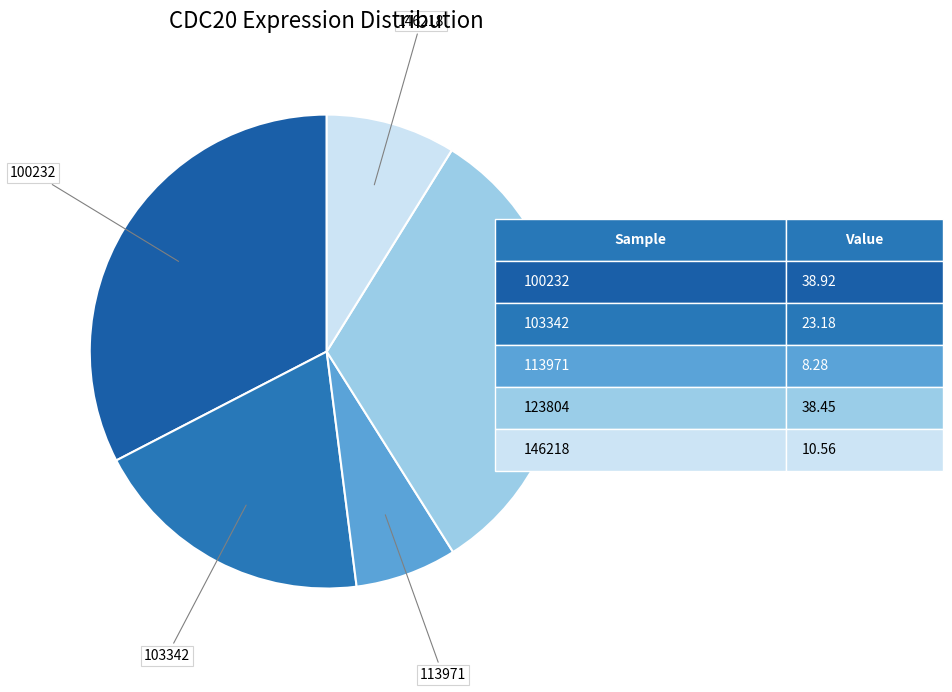

Between 146218 and 123804, which is larger?

123804